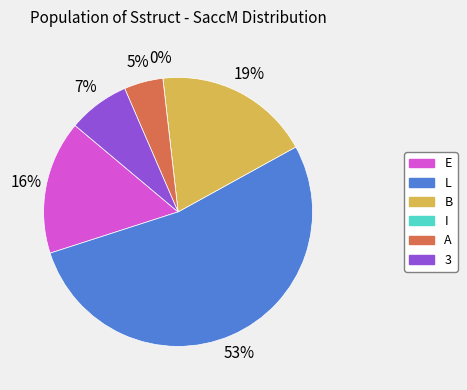

What is the change in value from L to B?

-315.8